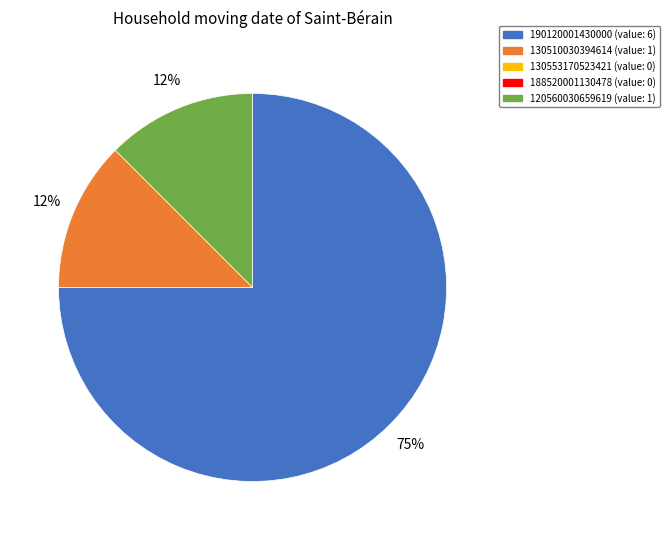

Is there any slice that represents more than half of the pie?

Yes